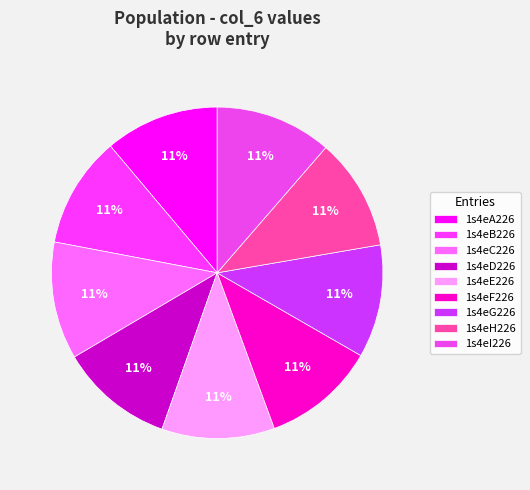

Is there a majority slice in this chart?

No